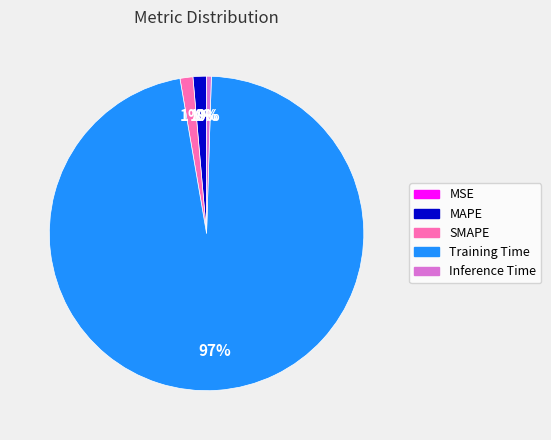

True or false: SMAPE accounts for 1% of the total.

True